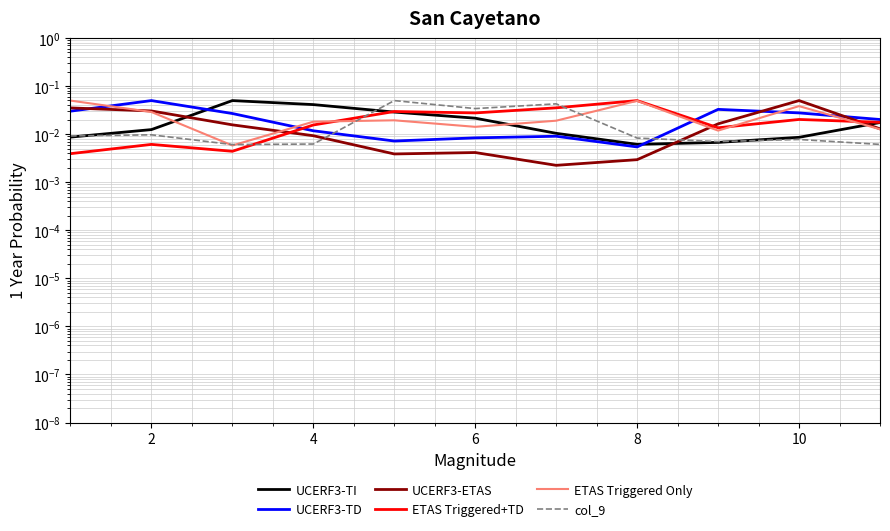

Is it true that UCERF3-ETAS equals 0.0 at 12?

False